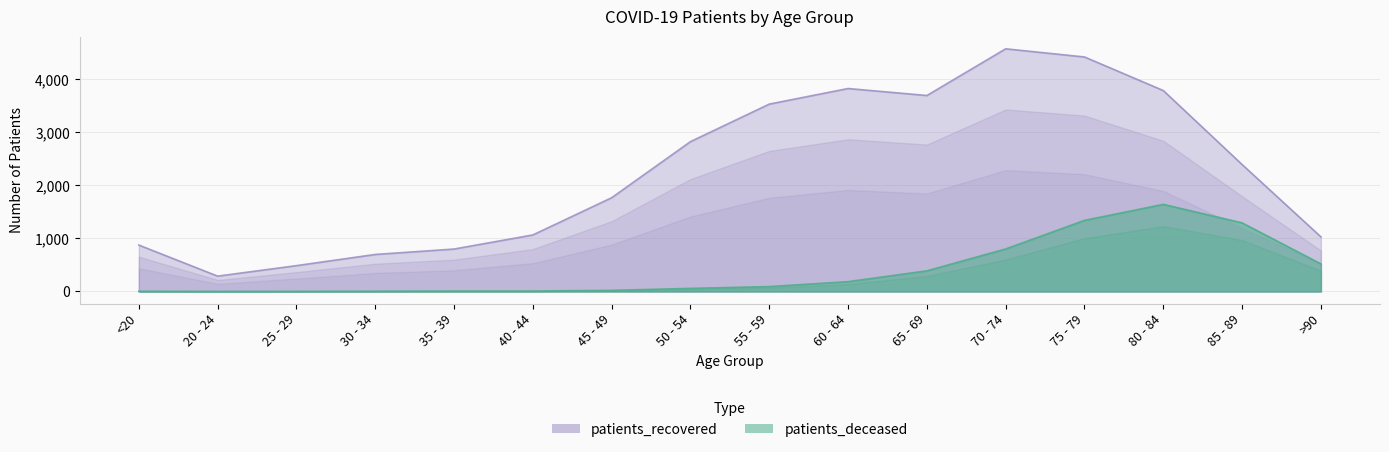

At which category does the chart reach its peak across all series?

70 - 74